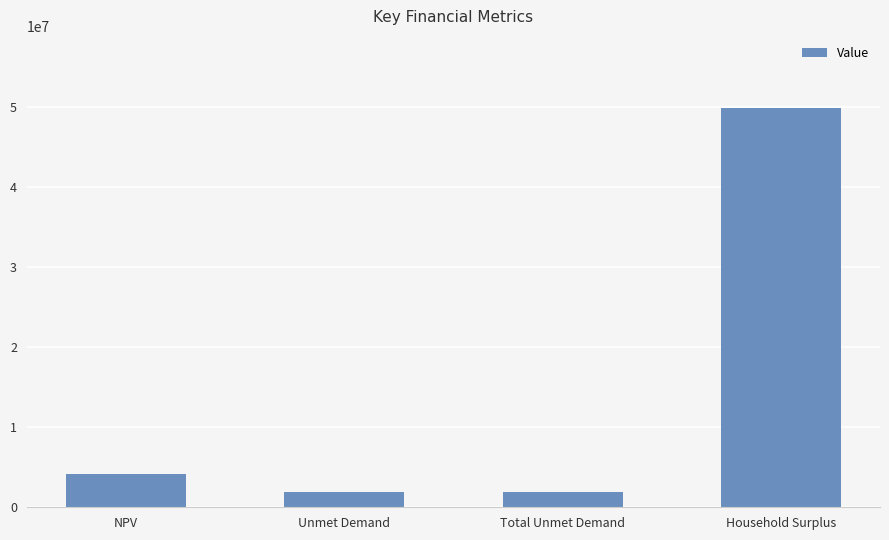

Which category has the highest value across all series?

Household Surplus